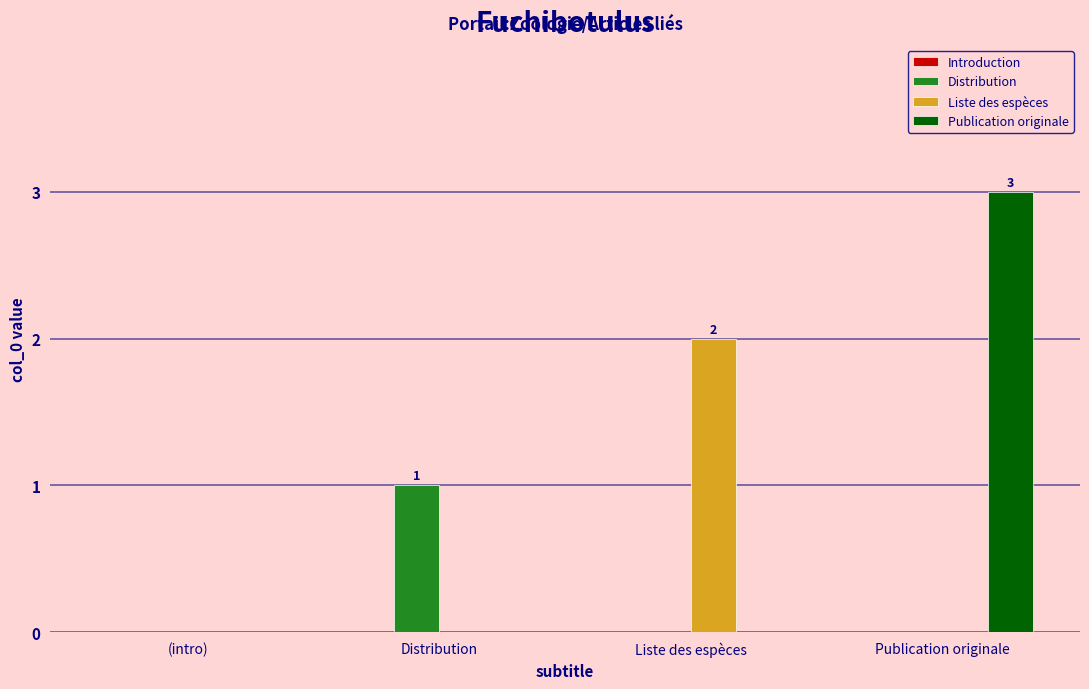

Reading left to right, what are all the values shown in this chart?

Distribution: (intro)=0	Distribution=1	Liste des espèces=0	Publication originale=0
Liste des espèces: (intro)=0	Distribution=0	Liste des espèces=2	Publication originale=0
Publication originale: (intro)=0	Distribution=0	Liste des espèces=0	Publication originale=3